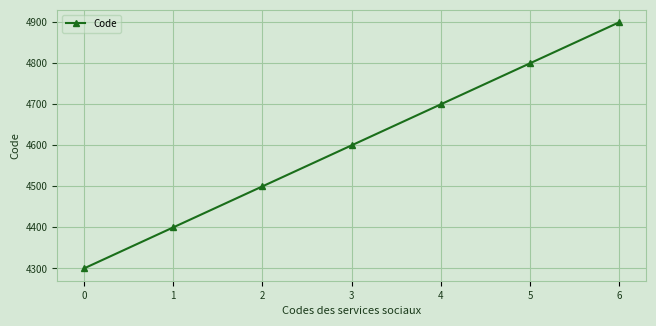

What is the change in value from 1 to 4?

+300